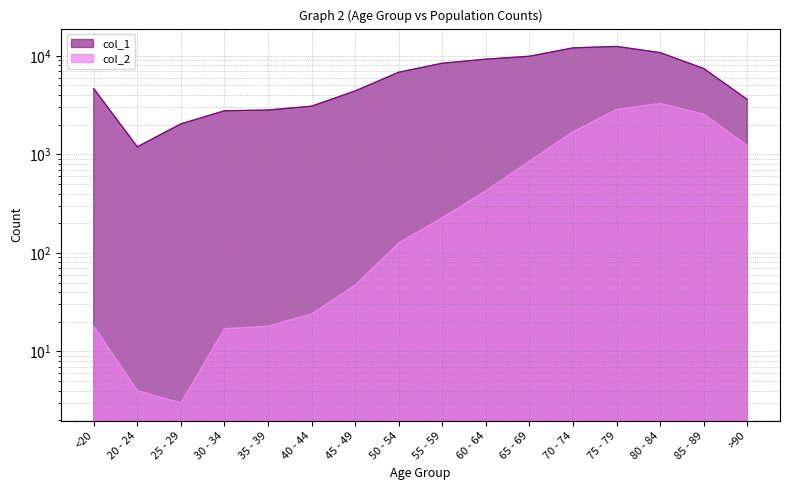

What is the sum of all col_1 values?

101482